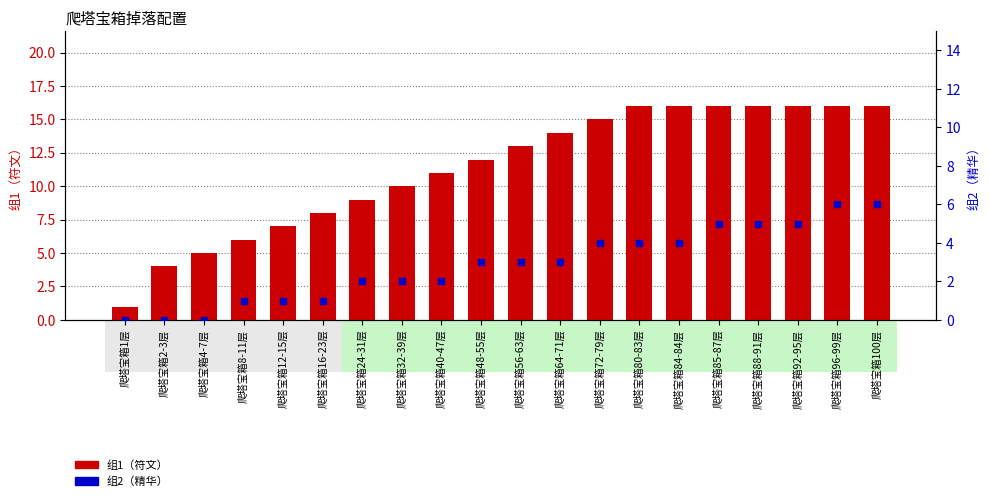

What is the average value of the 组1（符文） series?

11